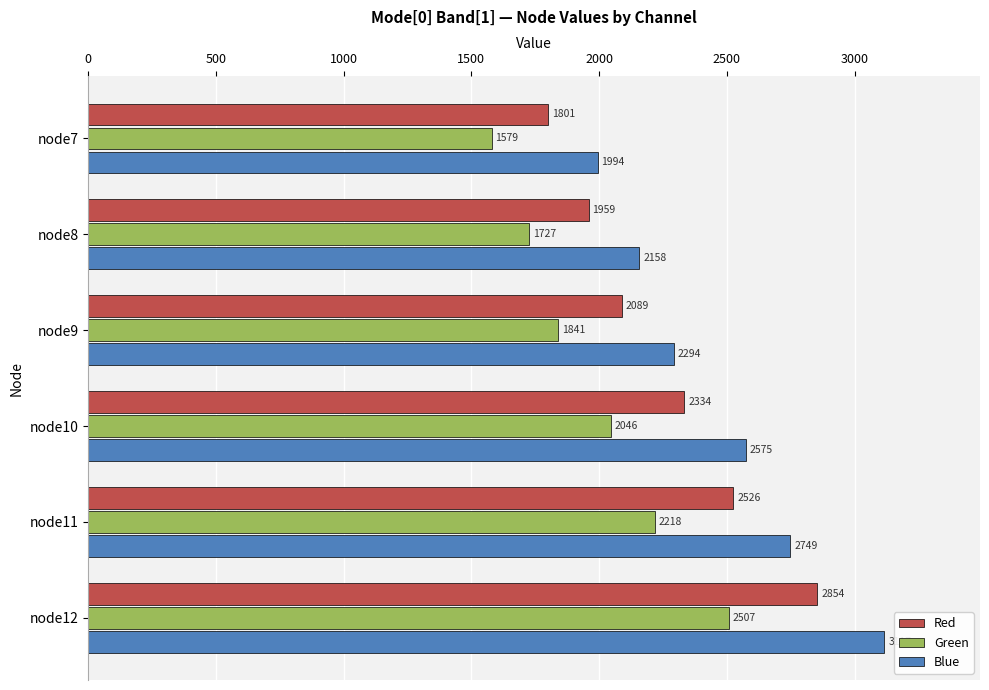

Which series has the largest total across all categories?

Blue